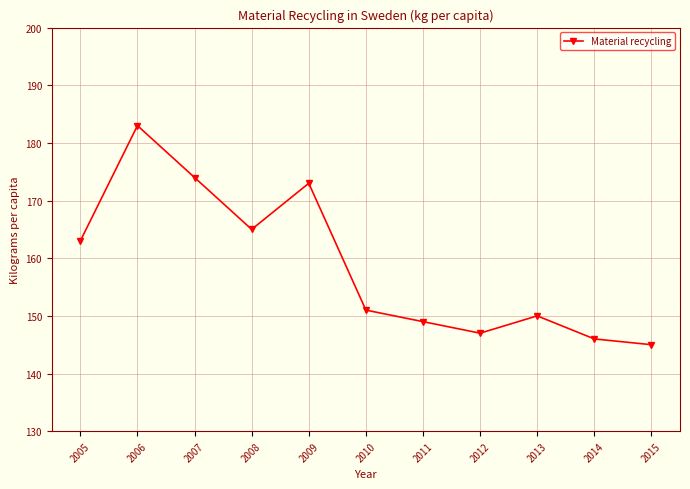

At which category does the data reach its first local peak?

2006